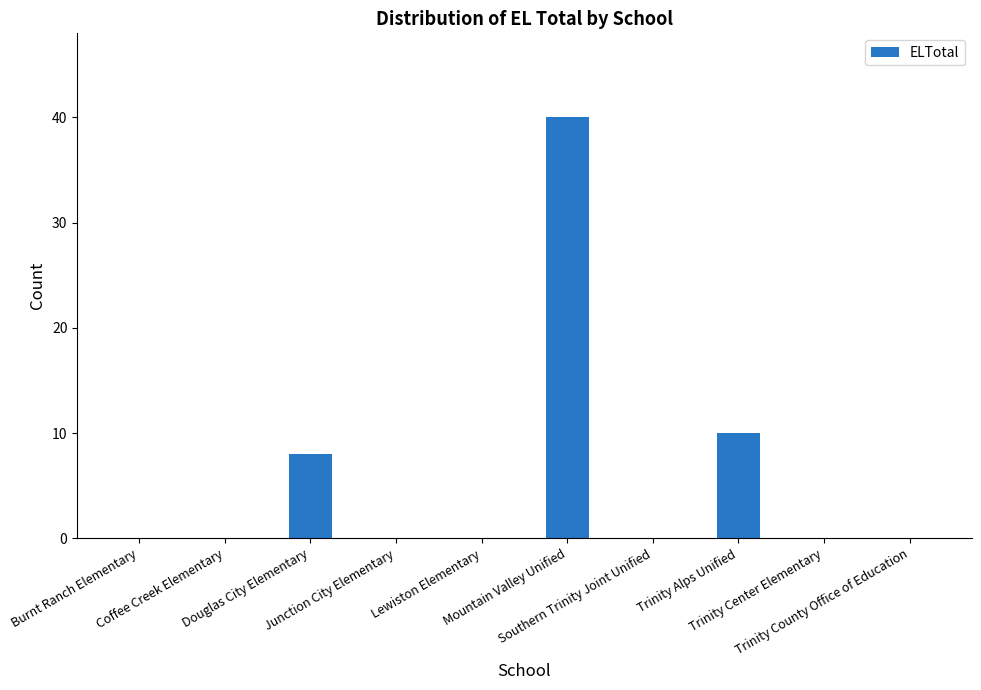

Are the bars horizontal?

No